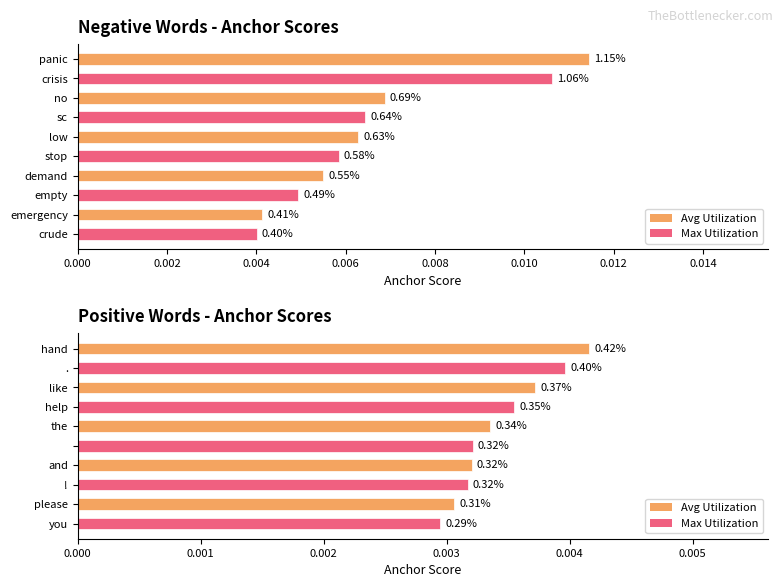

How many bars are there in each group?

2